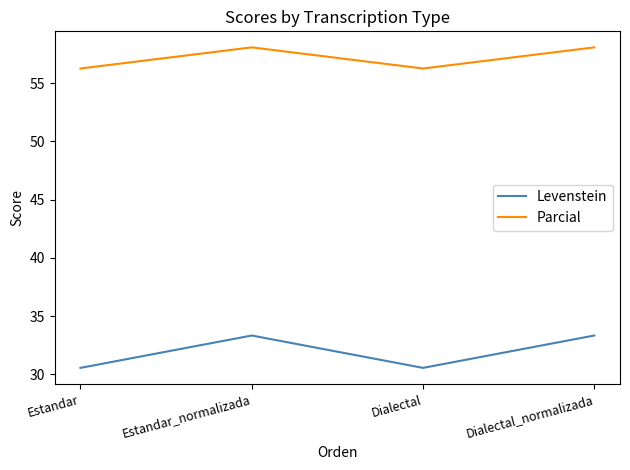

The Levenstein series shows 46.9 at Dialectal. True or false?

False